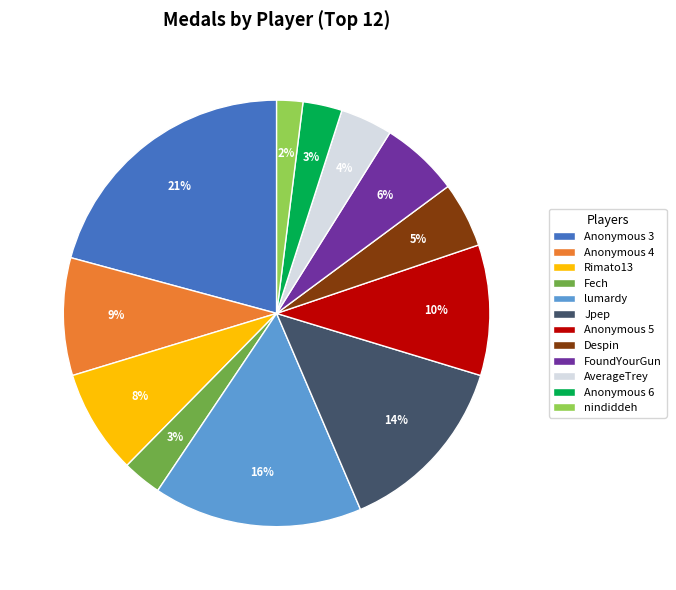

Which slice is the smallest?

nindiddeh